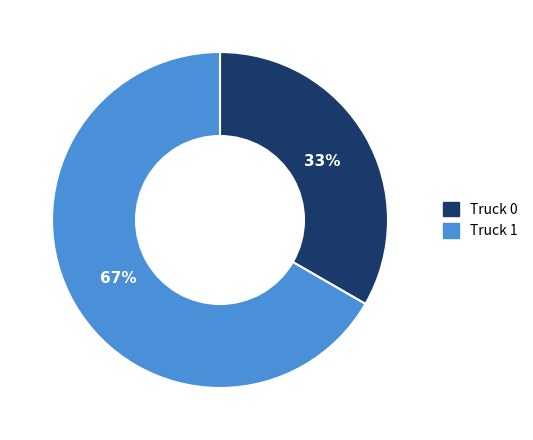

Approximately how many times larger is the value at Truck 1 compared to Truck 0?

2.0